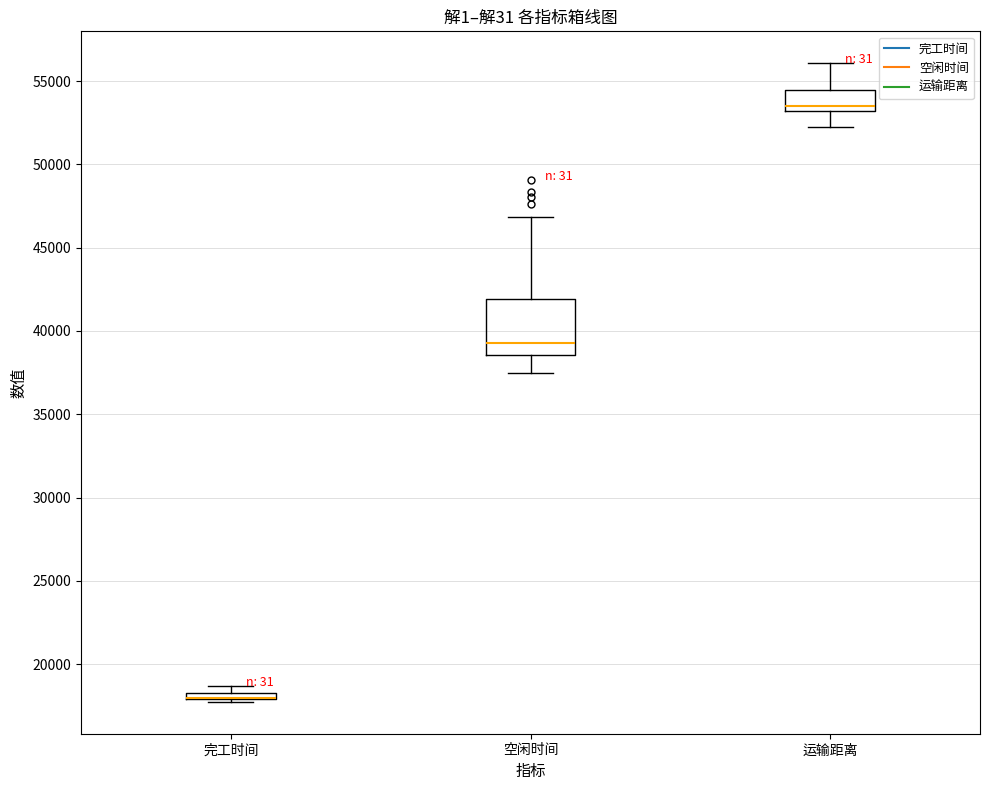

Where is the upper edge of the box for 完工时间 on the y-axis? The values are not printed on the chart, so give them approximately, as read against the axis.

18500